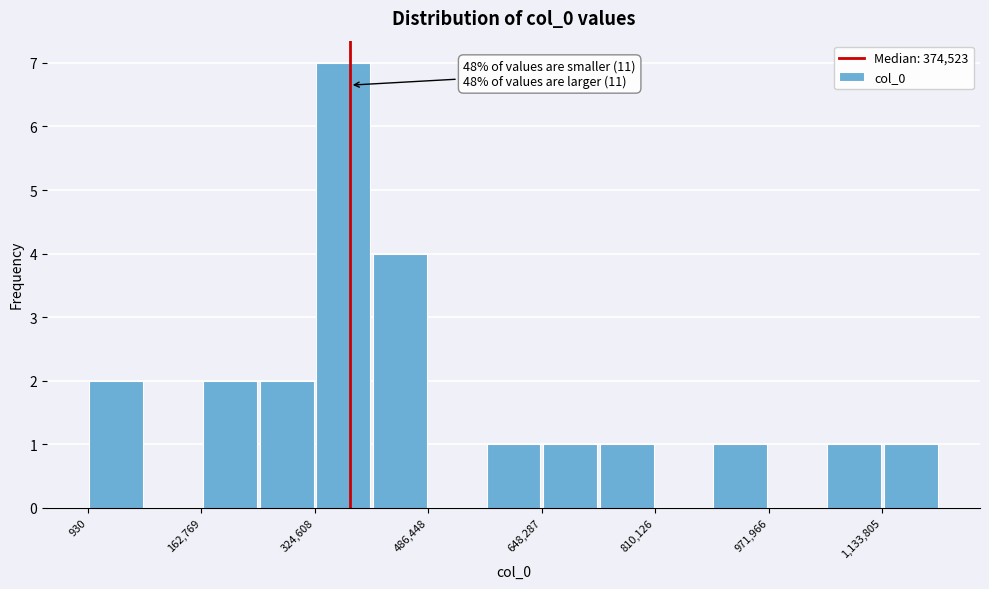

Which range on the x-axis has the tallest bar?

320000 to 400000